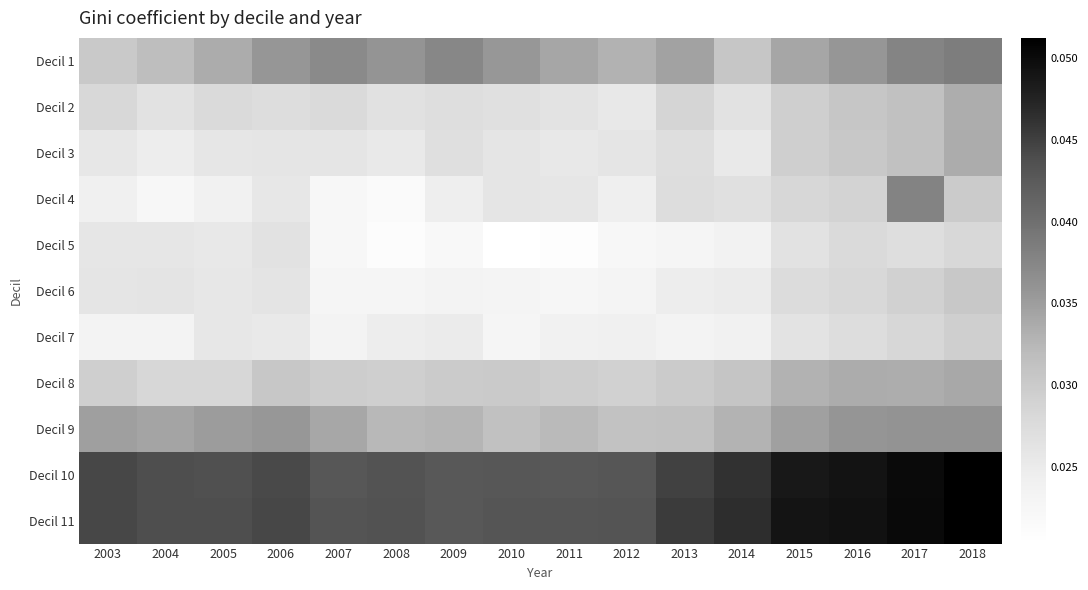

Reading right to left, extract all data points from this chart.

Decil 1: 2018=0.0	2017=0.0	2016=0.0	2015=0.0	2014=0.0	2013=0.0	2012=0.0	2011=0.0	2010=0.0	2009=0.0	2008=0.0	2007=0.0	2006=0.0	2005=0.0	2004=0.0	2003=0.0
Decil 2: 2018=0.0	2017=0.0	2016=0.0	2015=0.0	2014=0.0	2013=0.0	2012=0.0	2011=0.0	2010=0.0	2009=0.0	2008=0.0	2007=0.0	2006=0.0	2005=0.0	2004=0.0	2003=0.0
Decil 3: 2018=0.0	2017=0.0	2016=0.0	2015=0.0	2014=0.0	2013=0.0	2012=0.0	2011=0.0	2010=0.0	2009=0.0	2008=0.0	2007=0.0	2006=0.0	2005=0.0	2004=0.0	2003=0.0
Decil 4: 2018=0.0	2017=0.0	2016=0.0	2015=0.0	2014=0.0	2013=0.0	2012=0.0	2011=0.0	2010=0.0	2009=0.0	2008=0.0	2007=0.0	2006=0.0	2005=0.0	2004=0.0	2003=0.0
Decil 5: 2018=0.0	2017=0.0	2016=0.0	2015=0.0	2014=0.0	2013=0.0	2012=0.0	2011=0.0	2010=0.0	2009=0.0	2008=0.0	2007=0.0	2006=0.0	2005=0.0	2004=0.0	2003=0.0
Decil 6: 2018=0.0	2017=0.0	2016=0.0	2015=0.0	2014=0.0	2013=0.0	2012=0.0	2011=0.0	2010=0.0	2009=0.0	2008=0.0	2007=0.0	2006=0.0	2005=0.0	2004=0.0	2003=0.0
Decil 7: 2018=0.0	2017=0.0	2016=0.0	2015=0.0	2014=0.0	2013=0.0	2012=0.0	2011=0.0	2010=0.0	2009=0.0	2008=0.0	2007=0.0	2006=0.0	2005=0.0	2004=0.0	2003=0.0
Decil 8: 2018=0.0	2017=0.0	2016=0.0	2015=0.0	2014=0.0	2013=0.0	2012=0.0	2011=0.0	2010=0.0	2009=0.0	2008=0.0	2007=0.0	2006=0.0	2005=0.0	2004=0.0	2003=0.0
Decil 9: 2018=0.0	2017=0.0	2016=0.0	2015=0.0	2014=0.0	2013=0.0	2012=0.0	2011=0.0	2010=0.0	2009=0.0	2008=0.0	2007=0.0	2006=0.0	2005=0.0	2004=0.0	2003=0.0
Decil 10: 2018=0.1	2017=0.1	2016=0.0	2015=0.0	2014=0.0	2013=0.0	2012=0.0	2011=0.0	2010=0.0	2009=0.0	2008=0.0	2007=0.0	2006=0.0	2005=0.0	2004=0.0	2003=0.0
Decil 11: 2018=0.1	2017=0.1	2016=0.0	2015=0.0	2014=0.0	2013=0.0	2012=0.0	2011=0.0	2010=0.0	2009=0.0	2008=0.0	2007=0.0	2006=0.0	2005=0.0	2004=0.0	2003=0.0